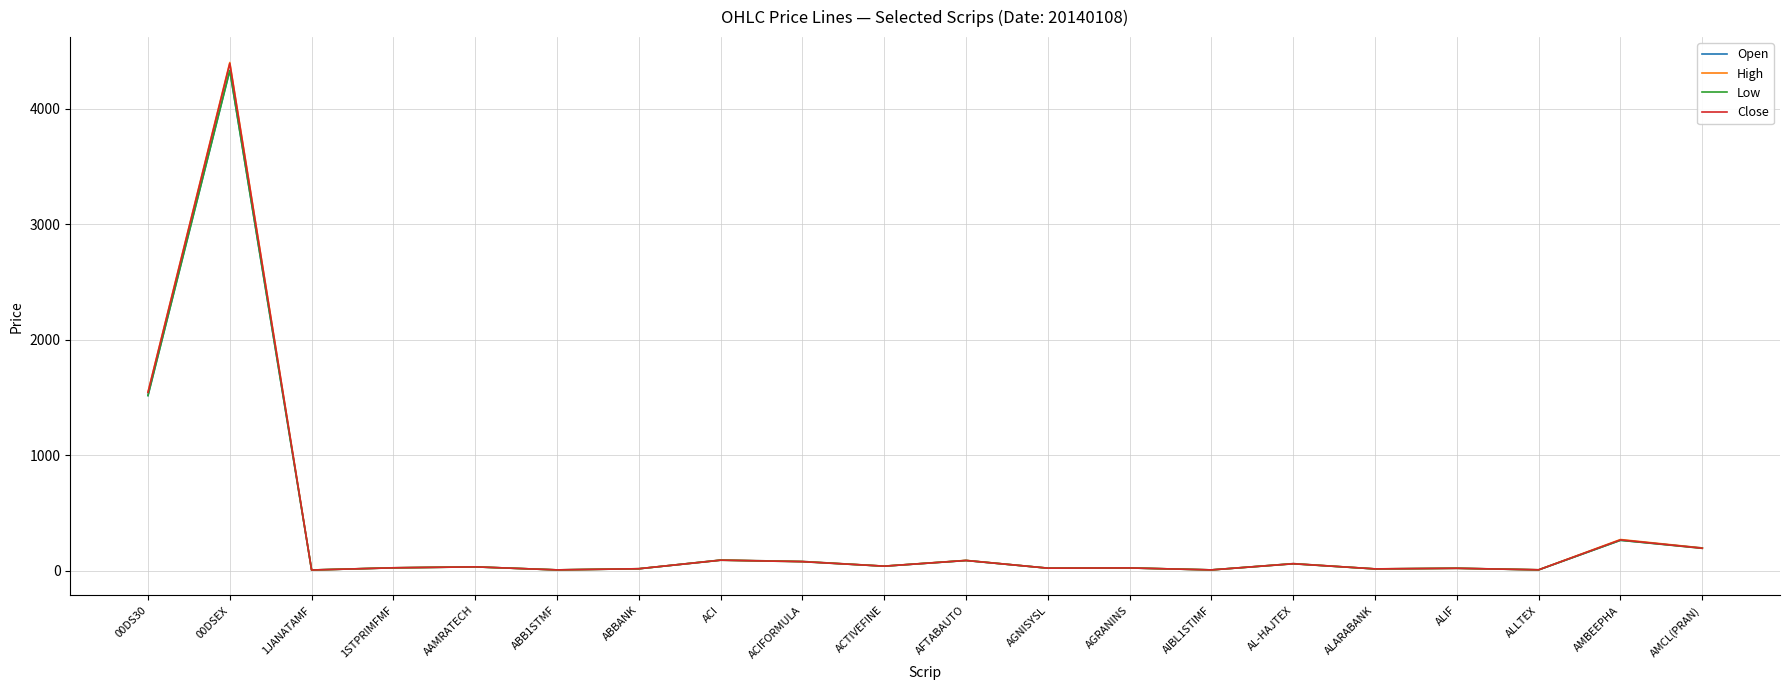

At which category is the sum across all series the highest?

00DSEX